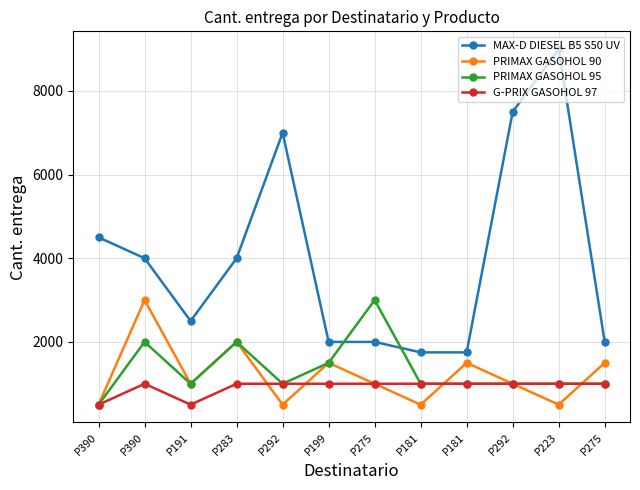

Which series changed the most between P390 and P275?

MAX-D DIESEL B5 S50 UV